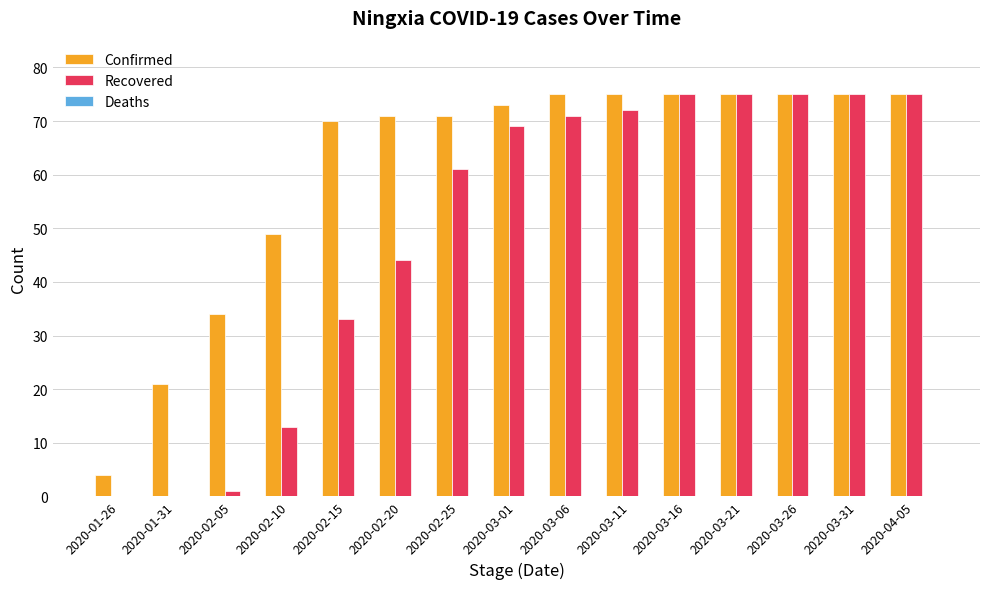

Are the bars grouped side by side (vs. stacked)?

Yes